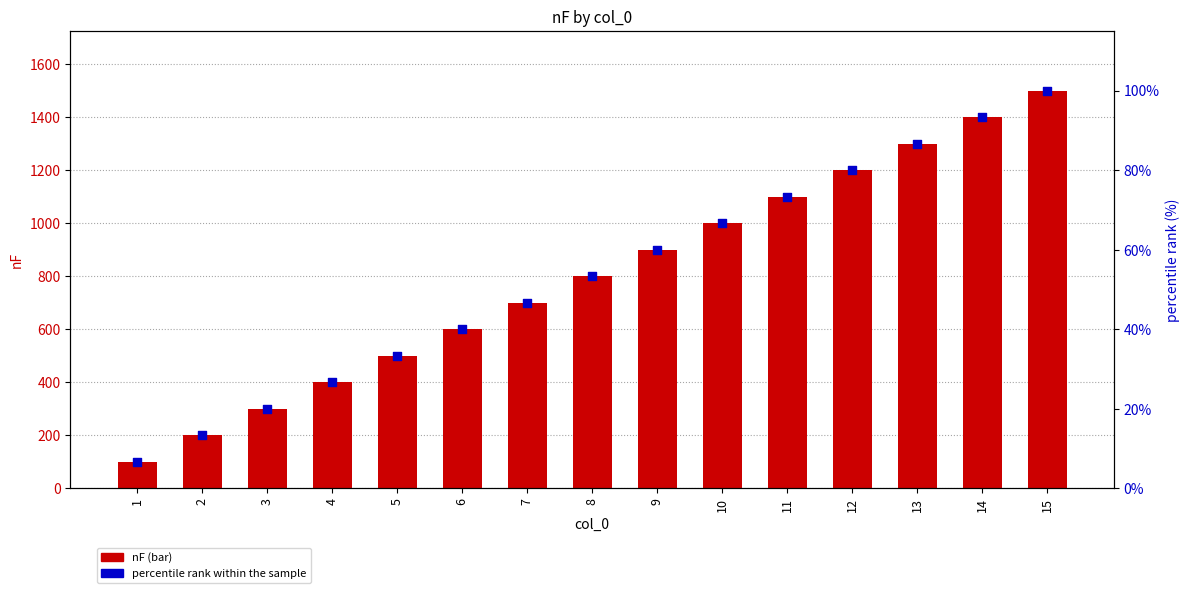

What are all the series names shown in the legend?

nF, percentile rank within the sample